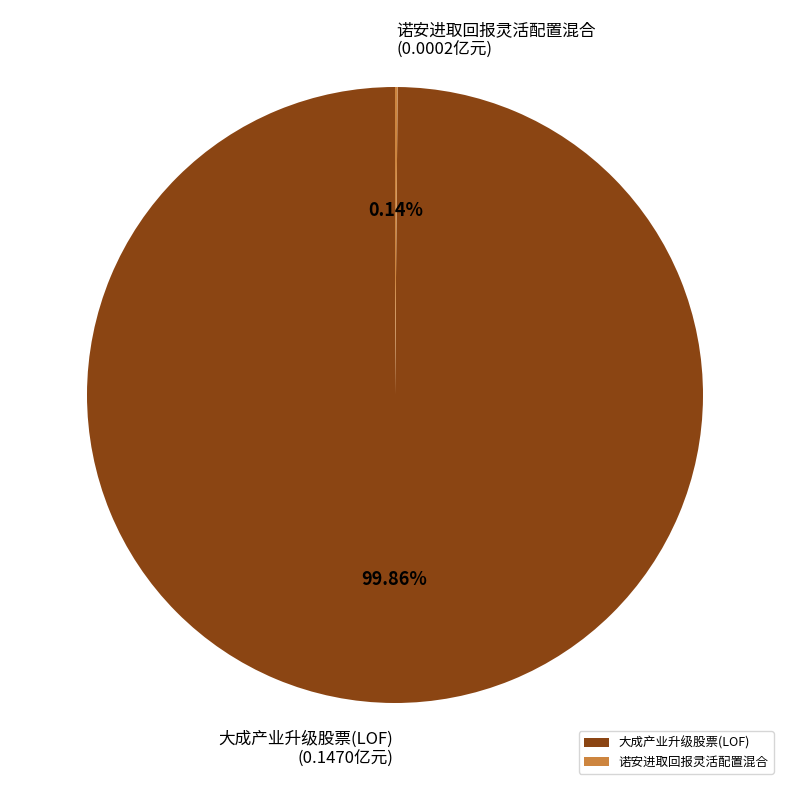

Does any single category account for the majority?

Yes